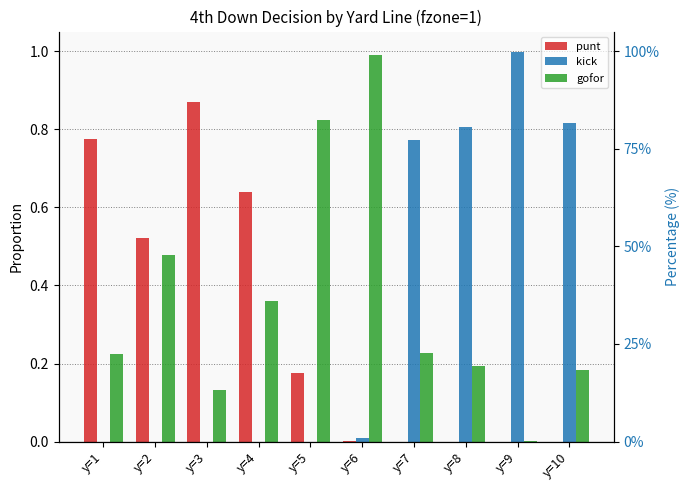

Is it true that punt equals 0.5 at y=10?

False